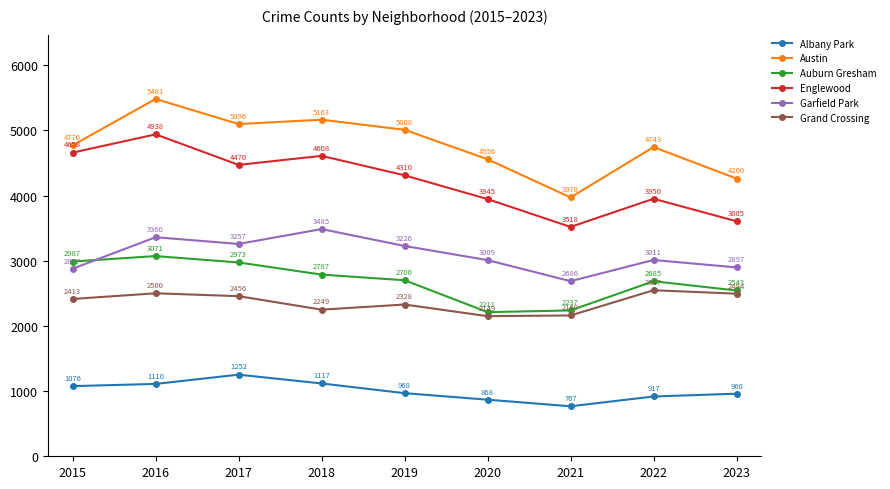

Is this an area chart (filled region under the line)?

No